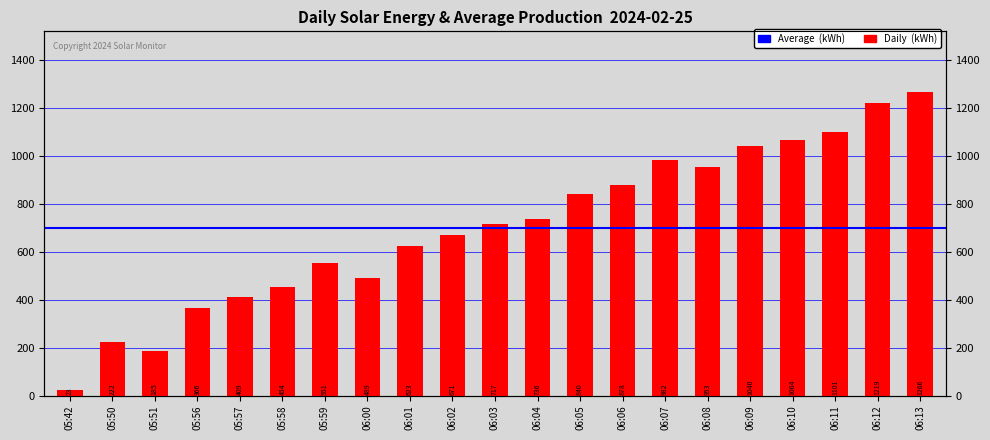

Does the chart contain any negative values?

No